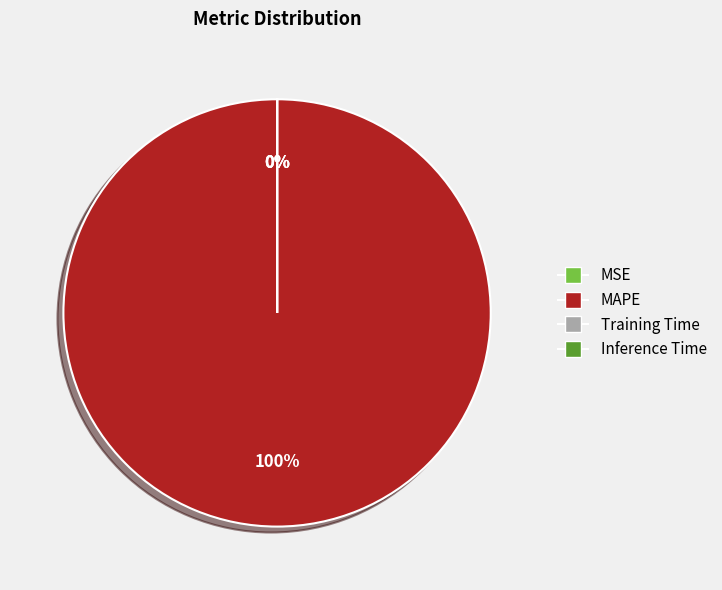

Is the sum of MSE and MAPE greater than half?

Yes